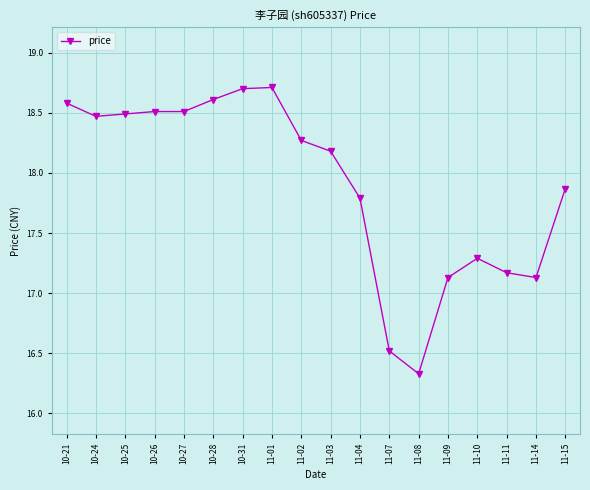

What is the average value?

17.9